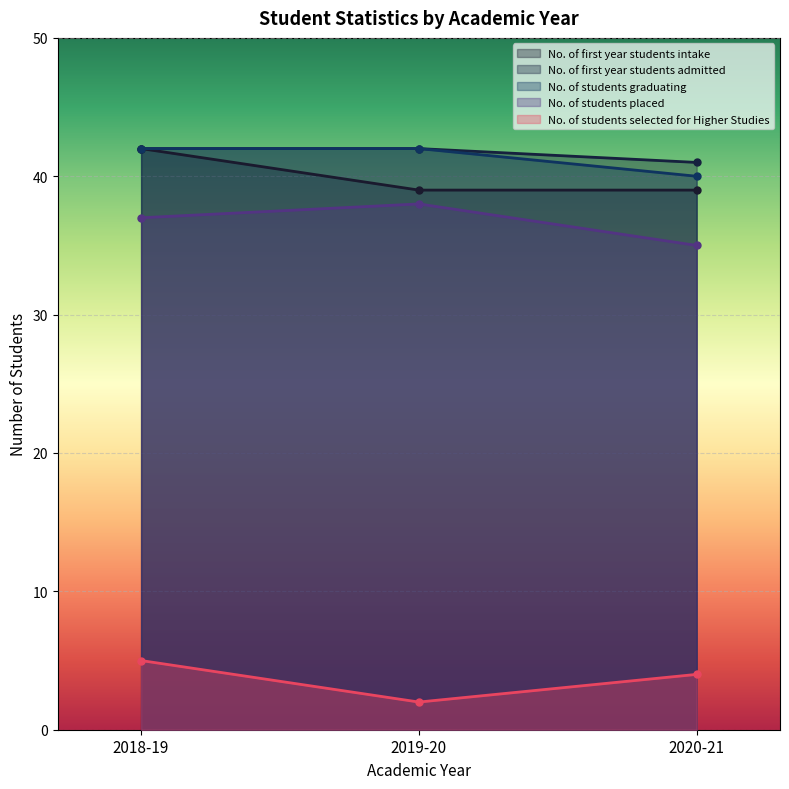

What is the maximum value for No. of students placed?

38